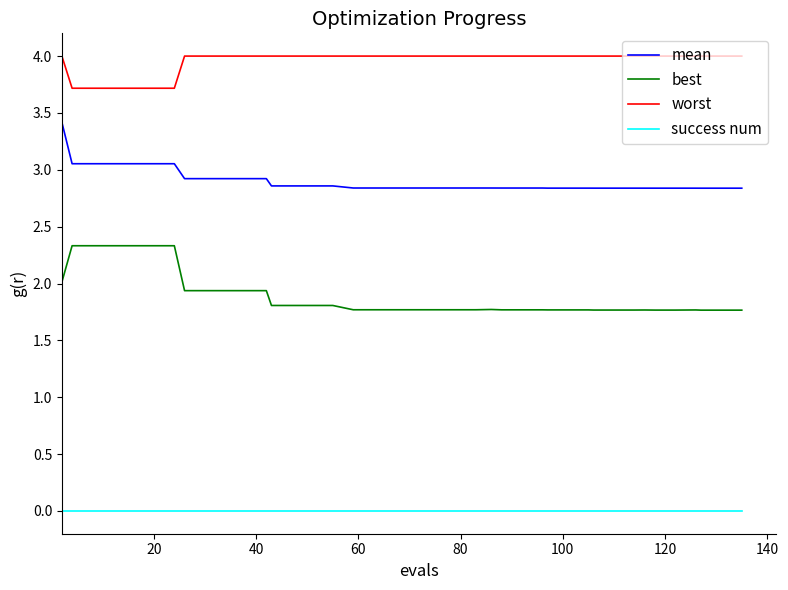

How many categories are shown in the chart?

40